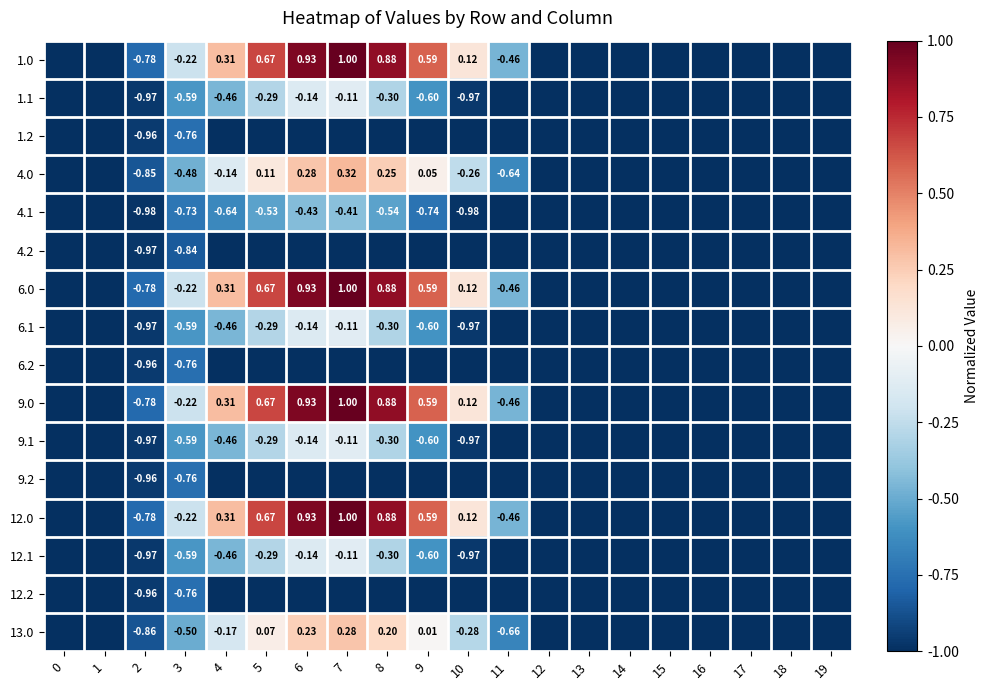

At how many categories does at least one series exceed 0?

7